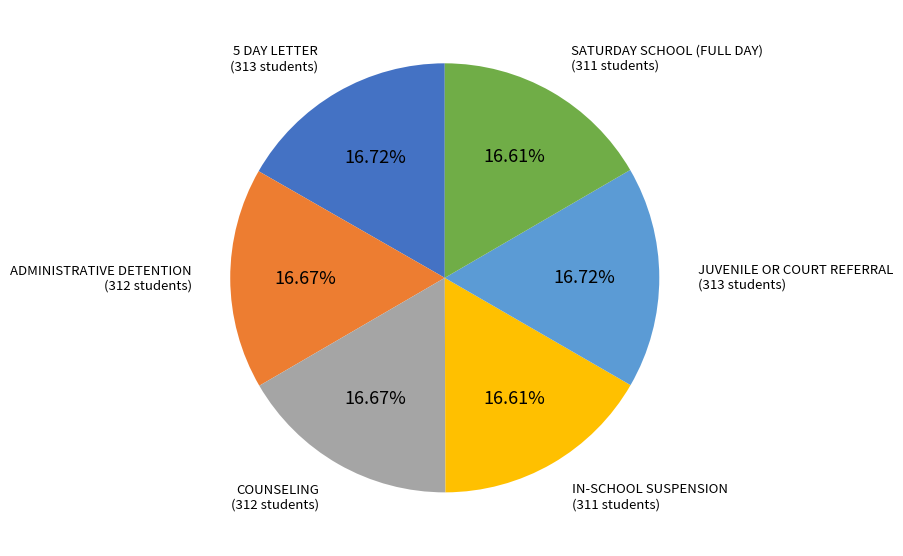

Is there any slice that represents more than half of the pie?

No